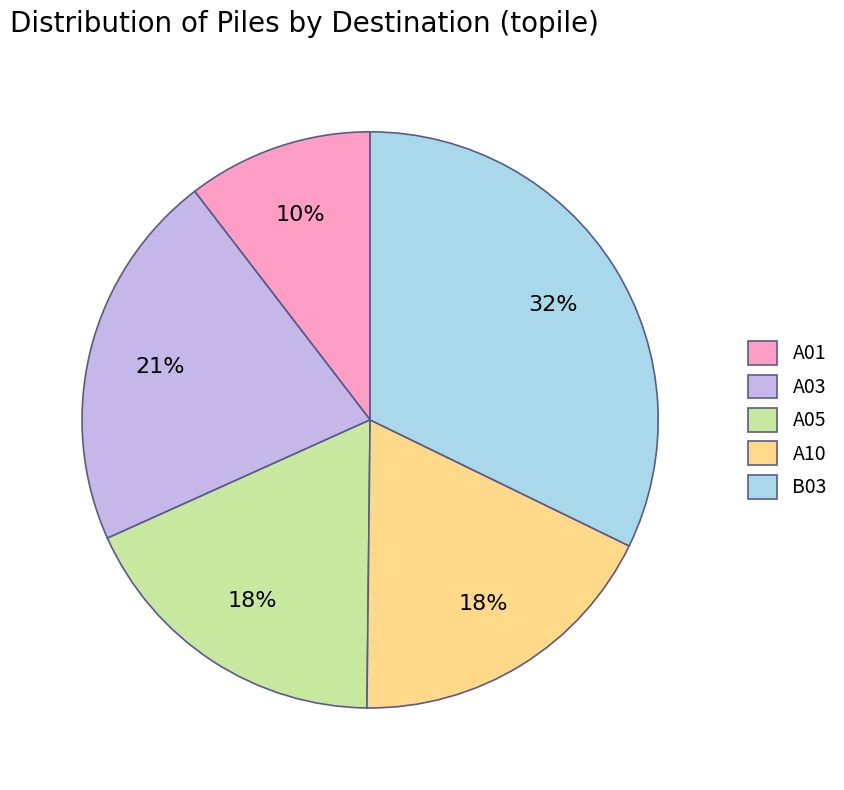

To the nearest percent, what portion does A03 represent?

21%